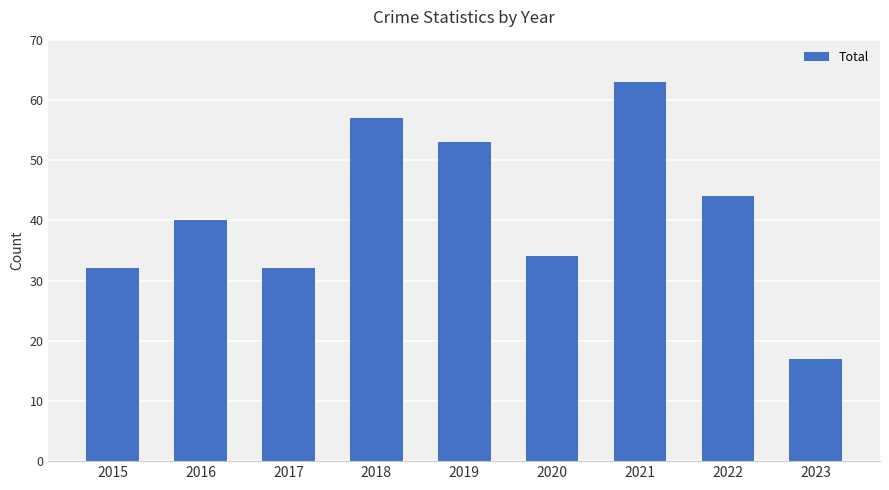

Is it true that the value at 2016 is 40?

True